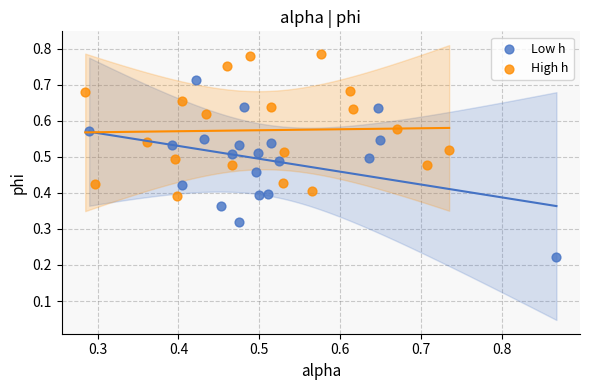

Which series has the largest Y range (max minus min)?

Low h